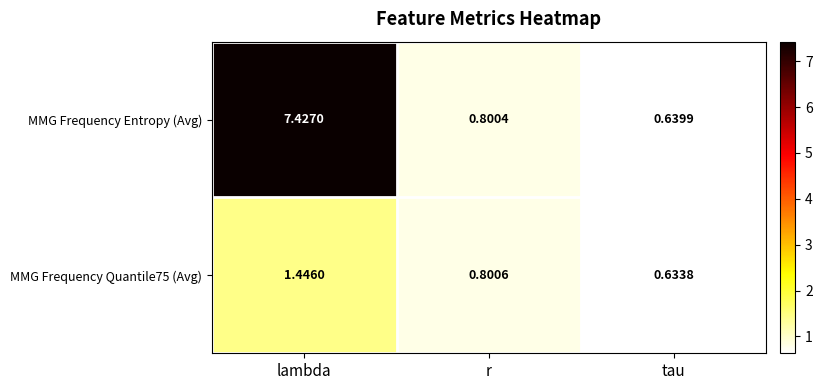

Which series has the widest spread of values?

MMG Frequency Entropy (Avg)